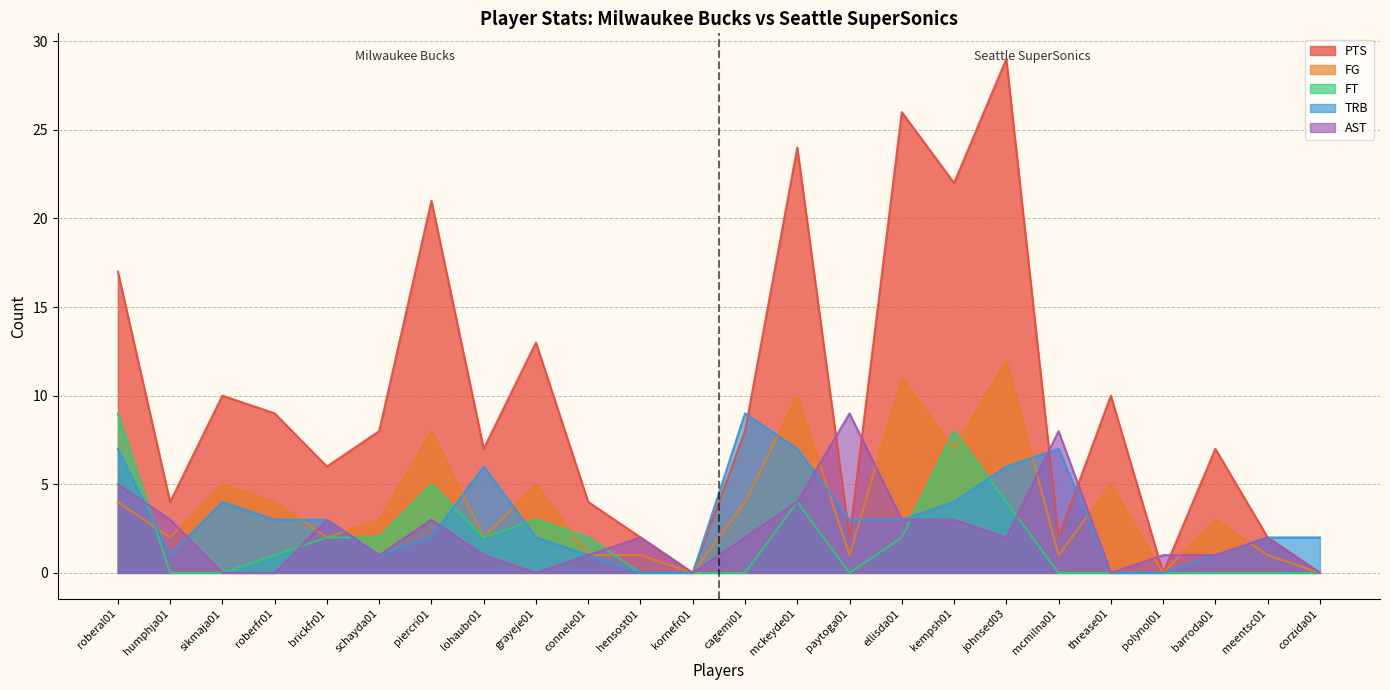

Where is the first local maximum for PTS?

sikmaja01